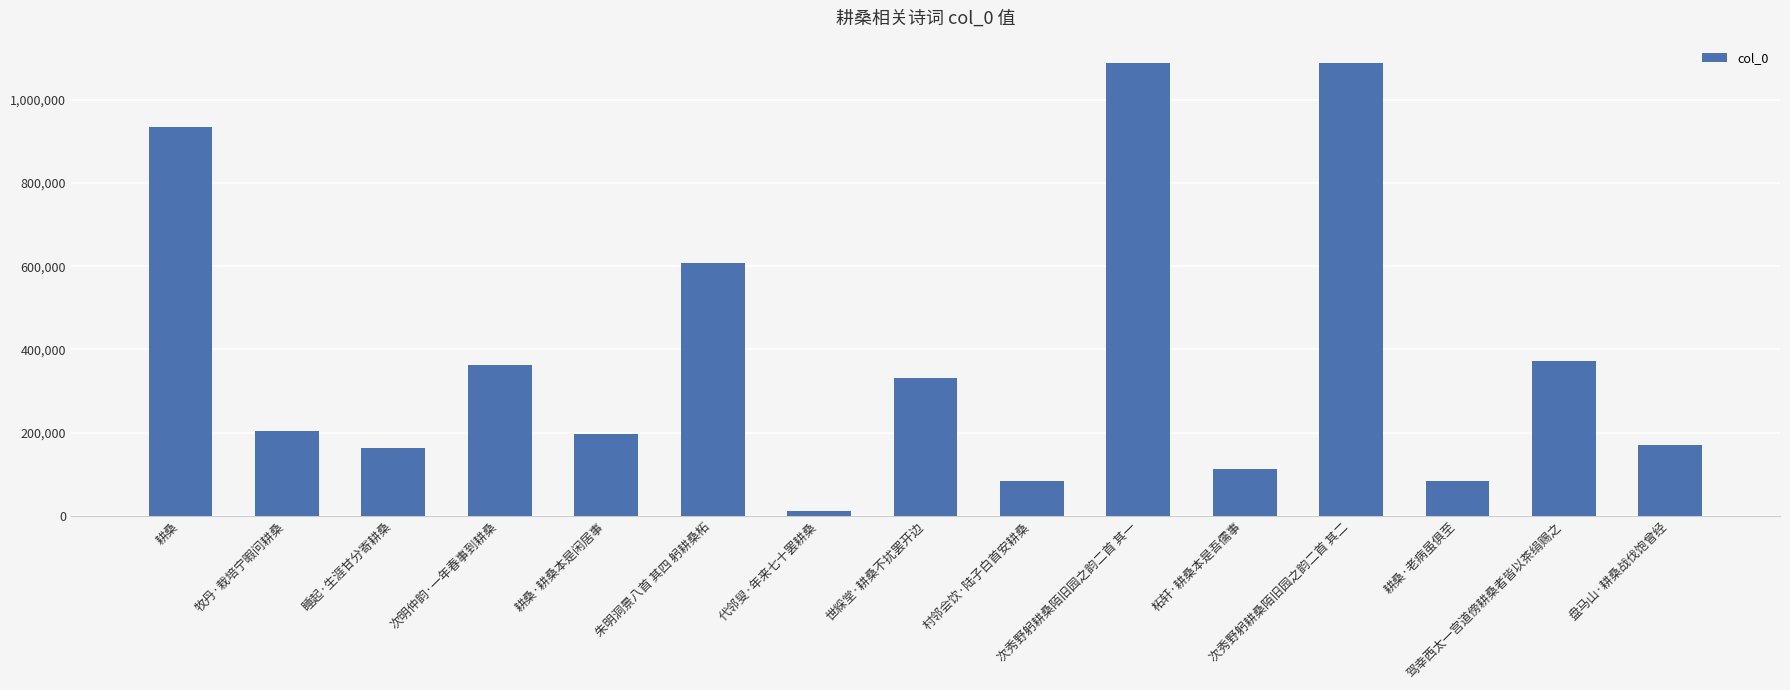

Read the value at 柘轩·耕桑本是吾儒事.

112928